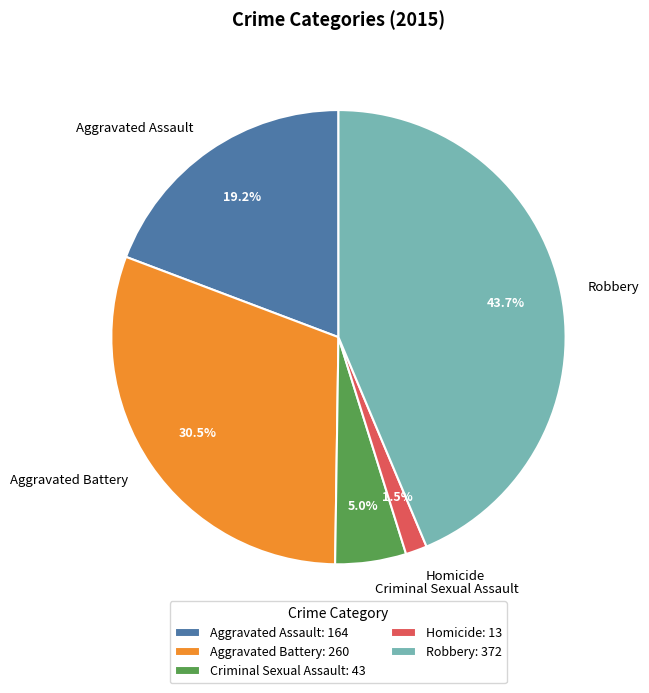

True or false: Criminal Sexual Assault accounts for 5% of the total.

True